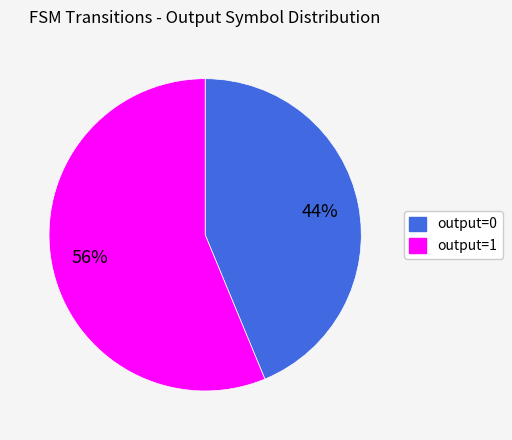

The output=0 slice represents 49% of the pie. True or false?

False